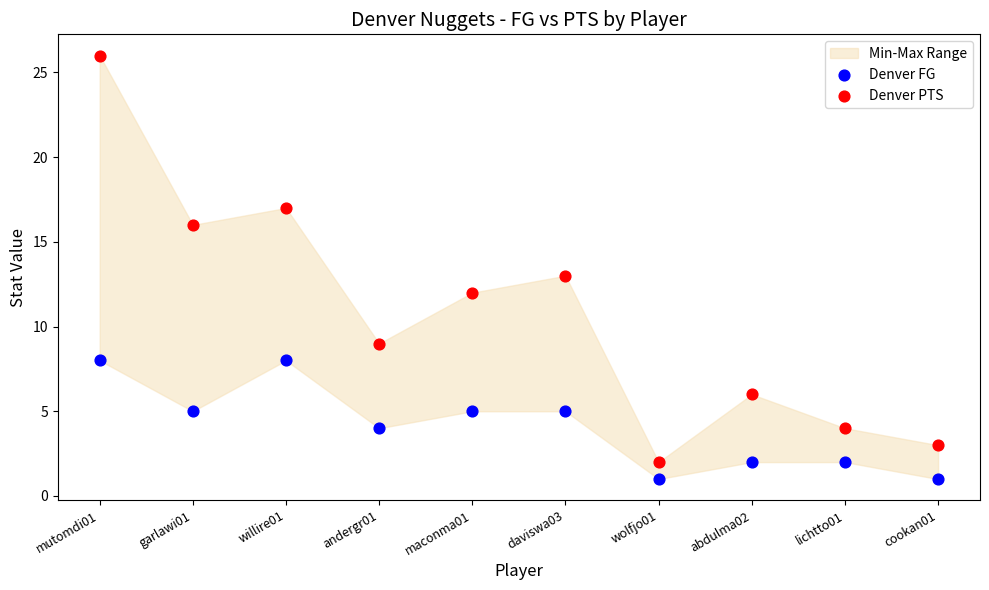

Which series reaches the maximum Y coordinate?

Denver PTS